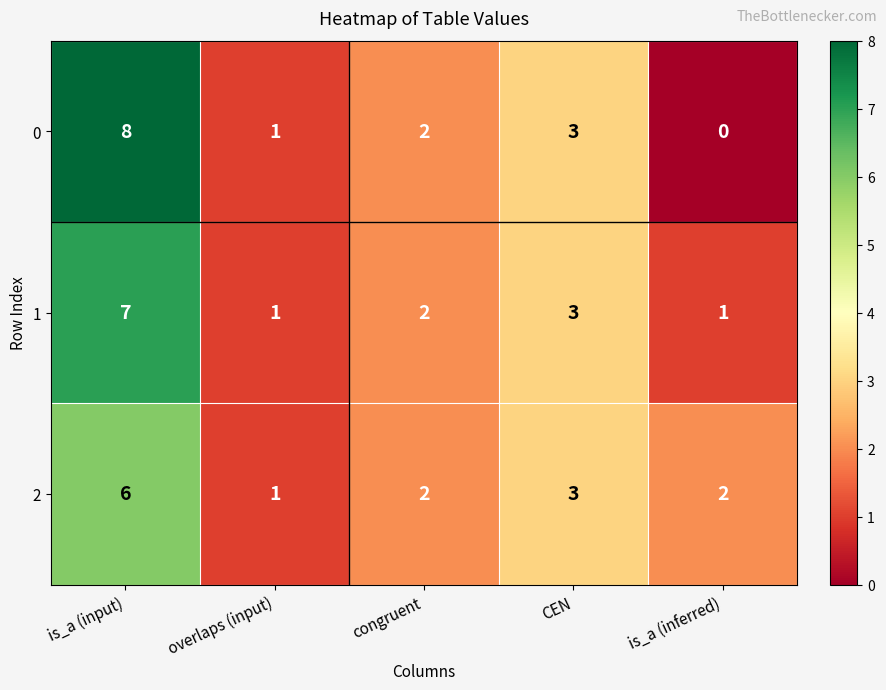

What is the spread (max minus min) of values at is_a (inferred)?

2